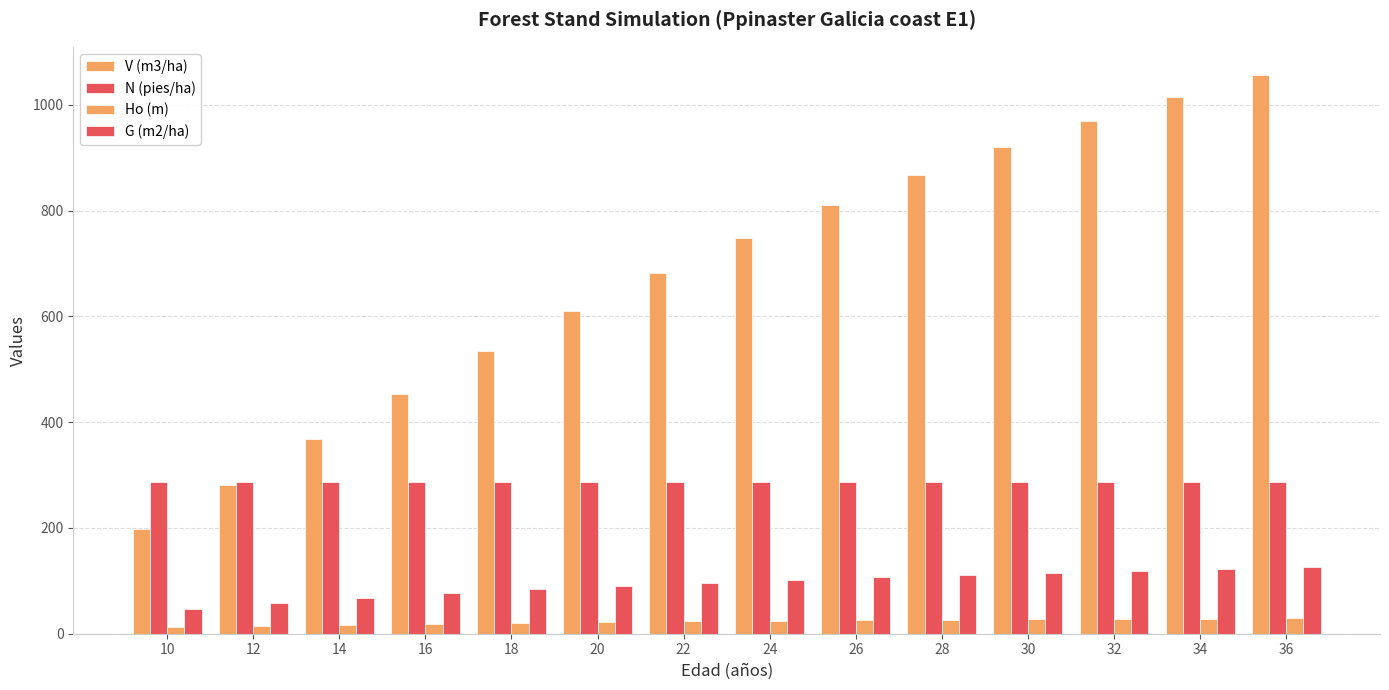

How many categories are shown in the chart?

14